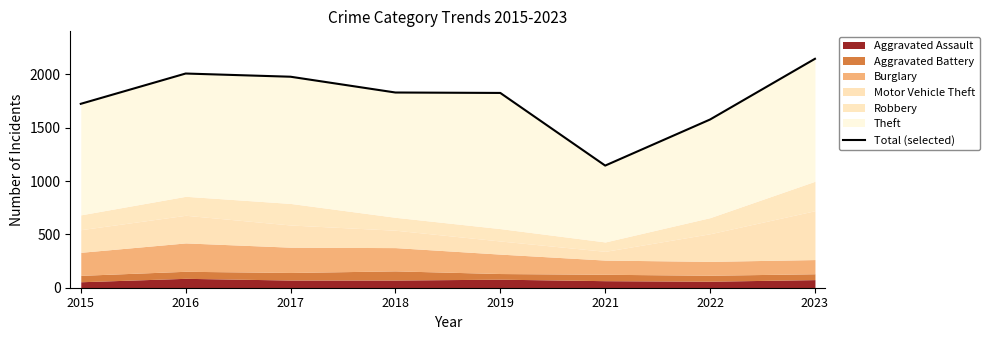

What is the value of the 2nd point from the left?

2008